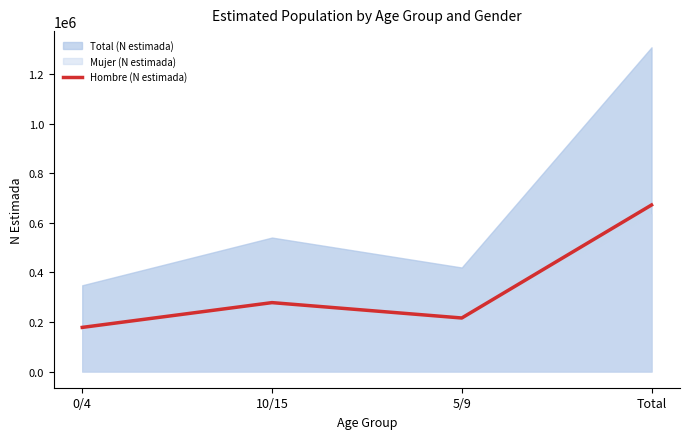

What position from the right is 0/4?

4